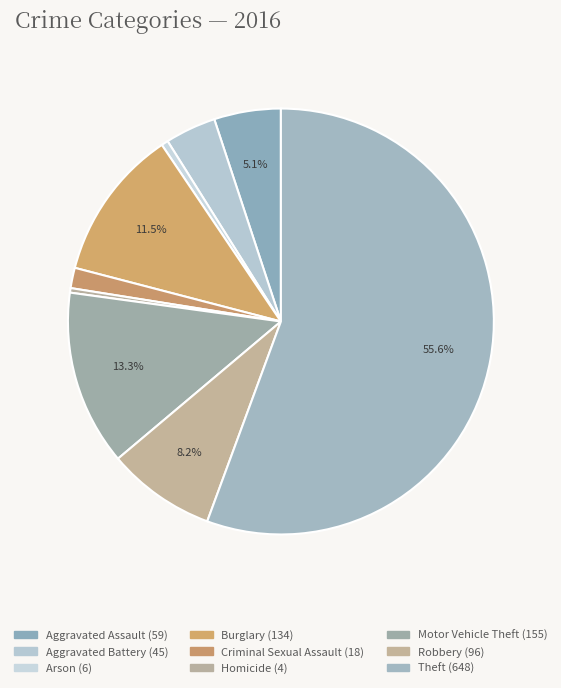

How many segments does this pie chart have?

9